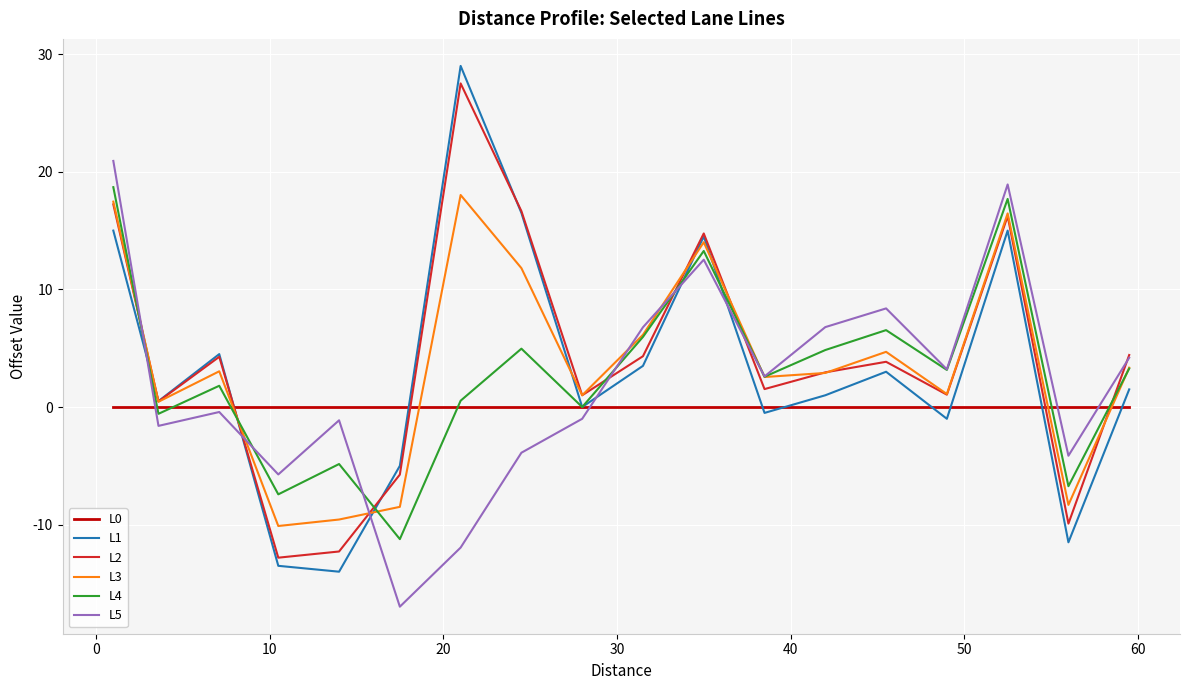

What is the sum of all L1 values?

58.5